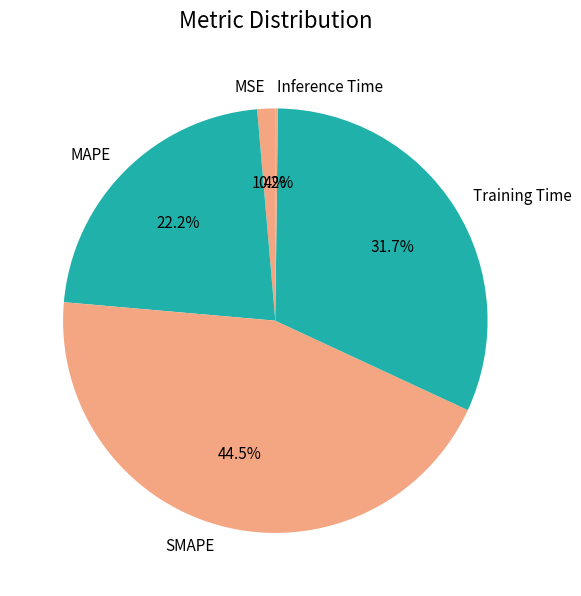

What portion of the pie excludes MAPE?

77.8%